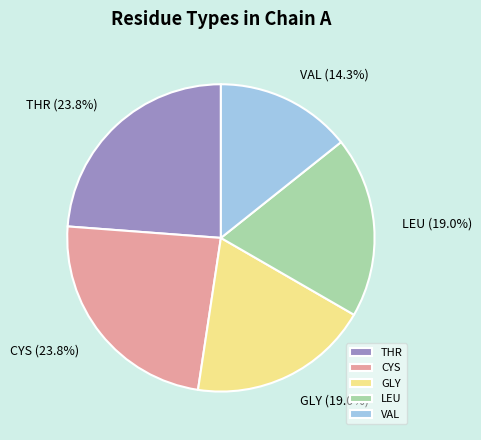

Is the sum of GLY and VAL greater than half?

No